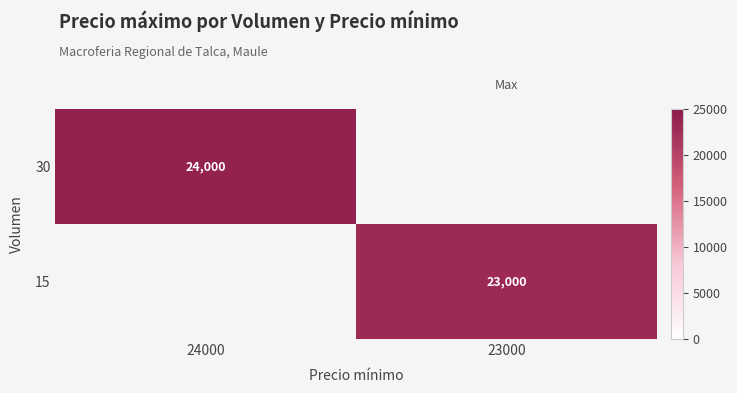

Is it true that 30 equals 24000 at 24000?

True